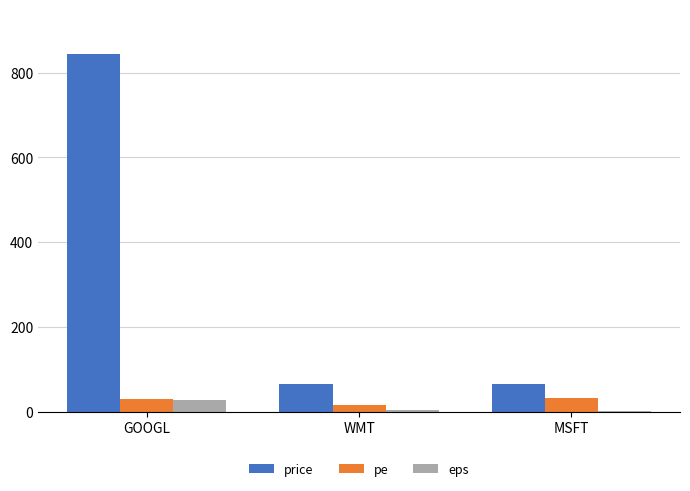

What is the sum of all pe values?

75.6